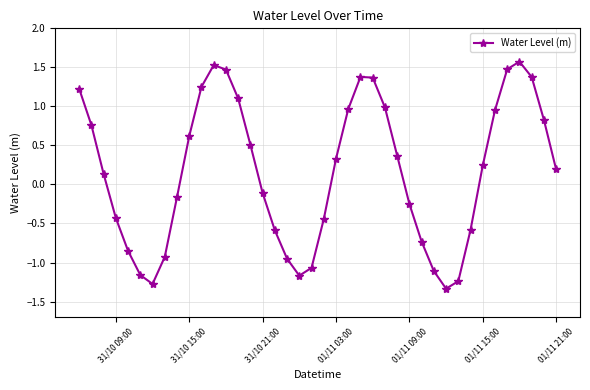

What is the difference between the second highest and minimum values?

2.9